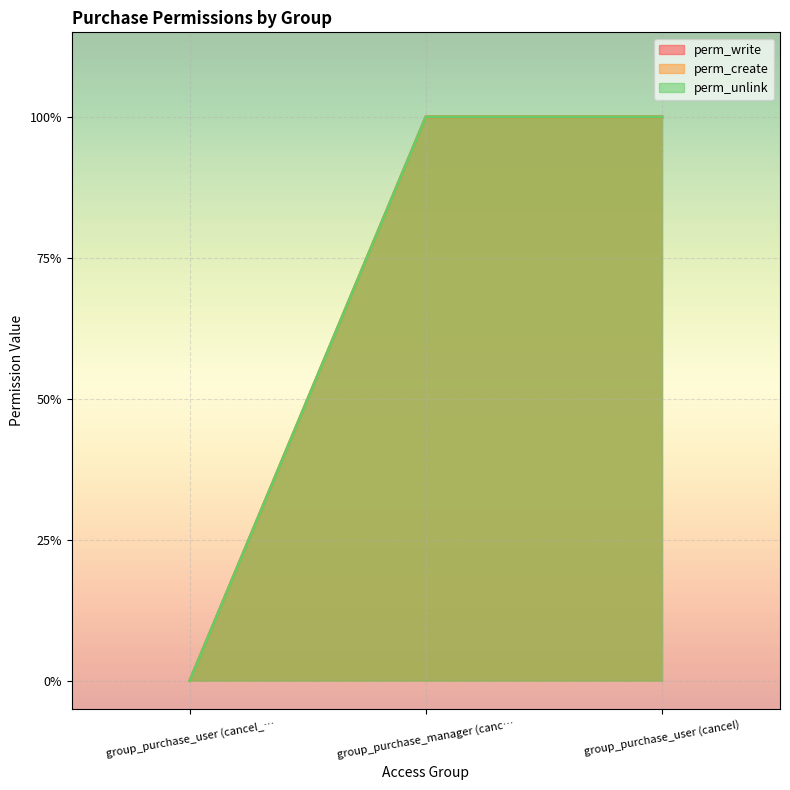

What is the sum of the perm_write values at group_purchase_user (cancel_… and group_purchase_user (cancel)?

1